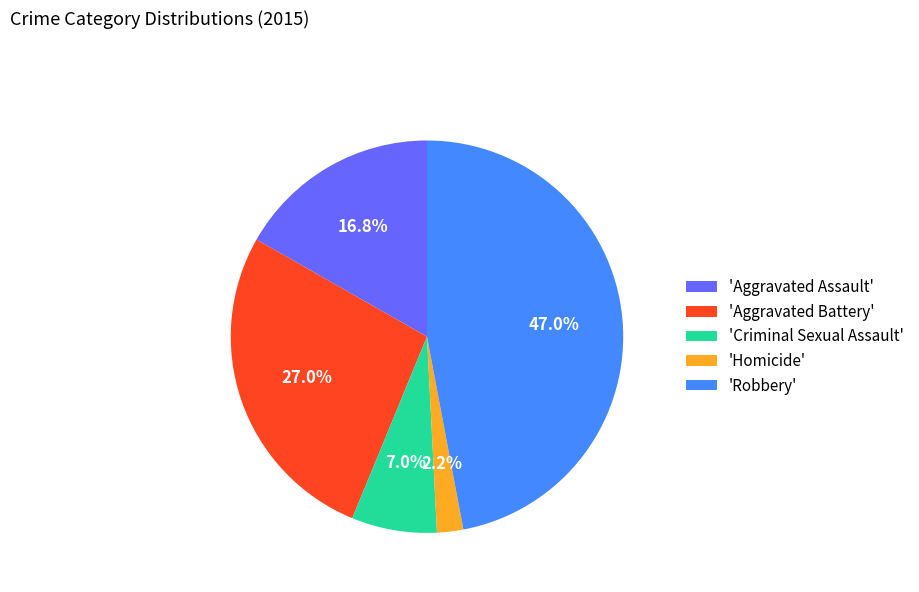

What portion of the pie excludes 'Robbery'?

53.0%